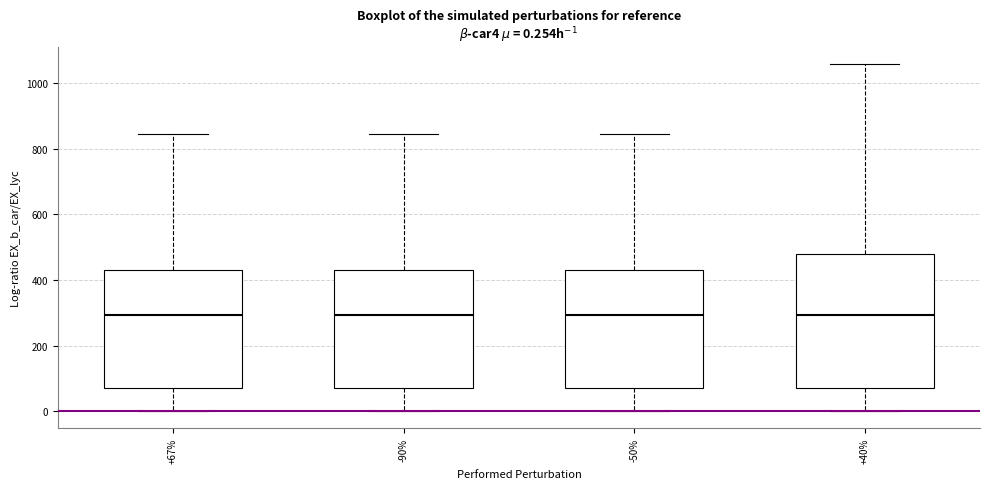

Comparing the boxes themselves (not the whiskers), which one is the tallest?

+40%